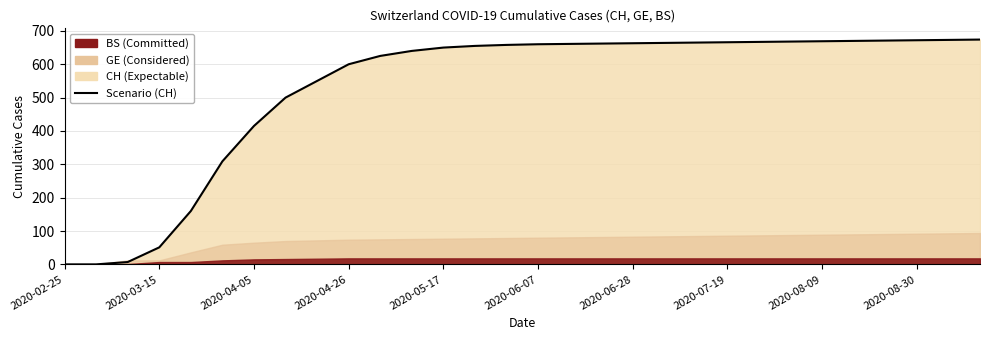

Reading right to left, what are all the values shown in this chart?

674	673	672	671	670	669	668	667	666	665	664	663	662	661	660	658	655	650	640	625	600	550	500	415	309	160	51	7	0	0